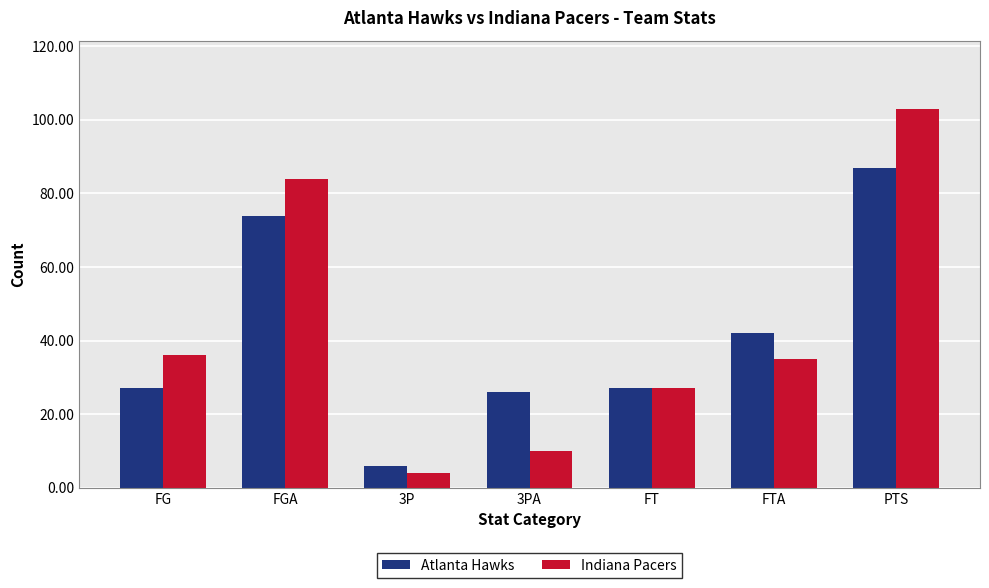

What is the sum of all Indiana Pacers values?

299